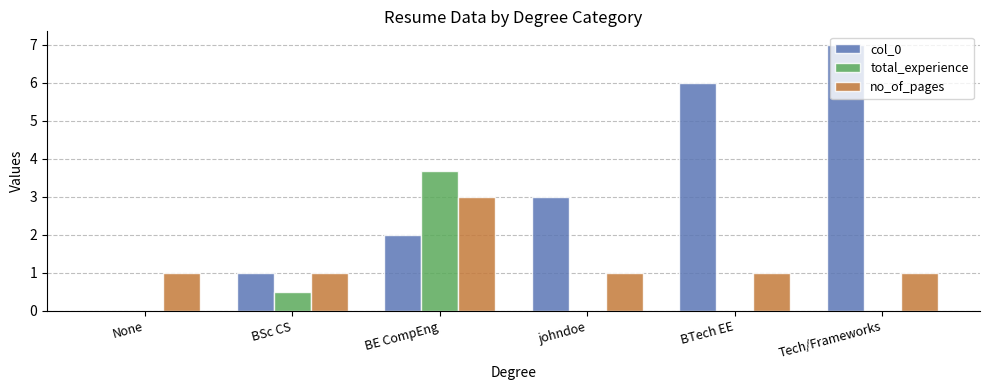

The value of no_of_pages at johndoe is 1.0. True or false?

True